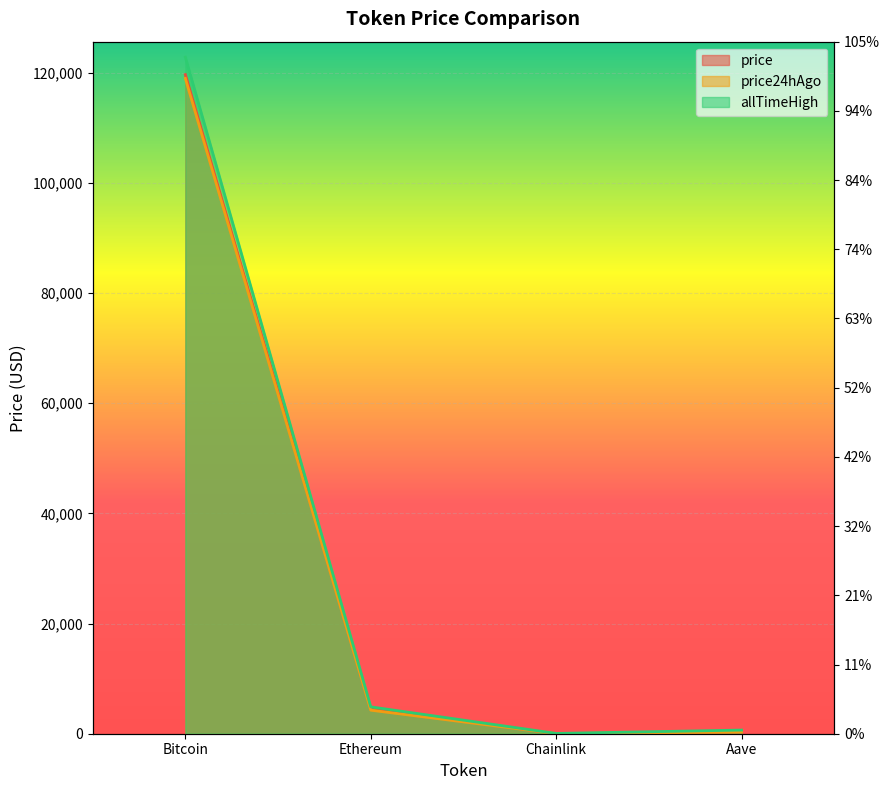

Which label corresponds to the smallest value in the chart?

Chainlink